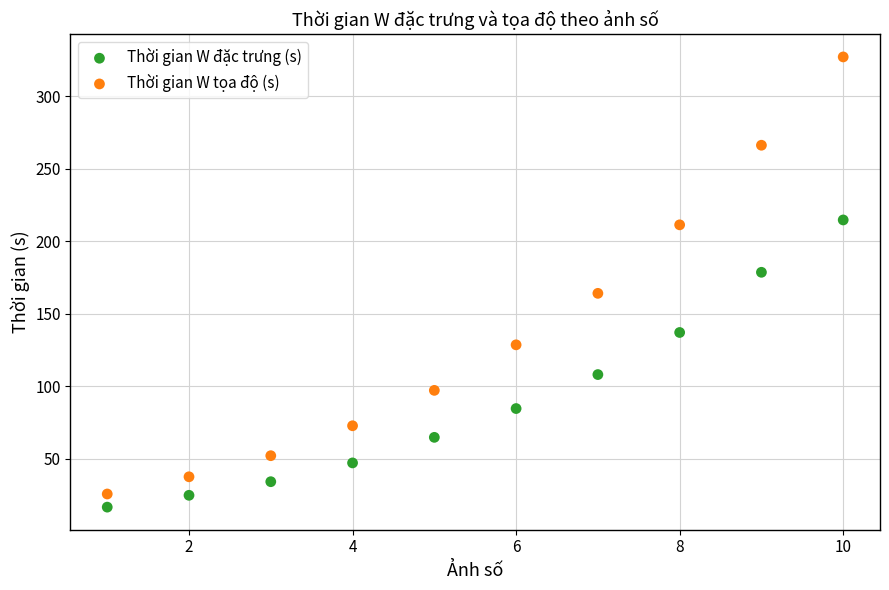

Which series contains the highest Y value?

Thời gian W tọa độ (s)